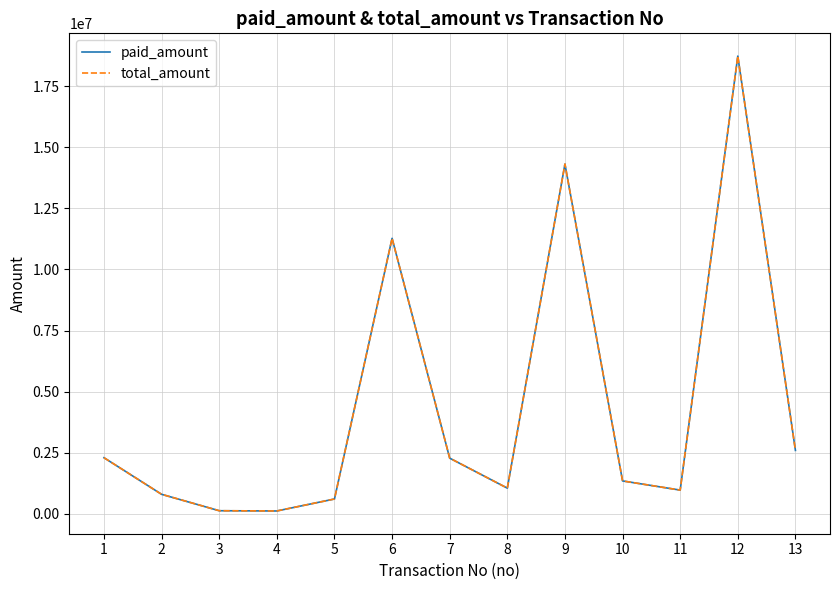

Between 2 and 6, which is larger?

6